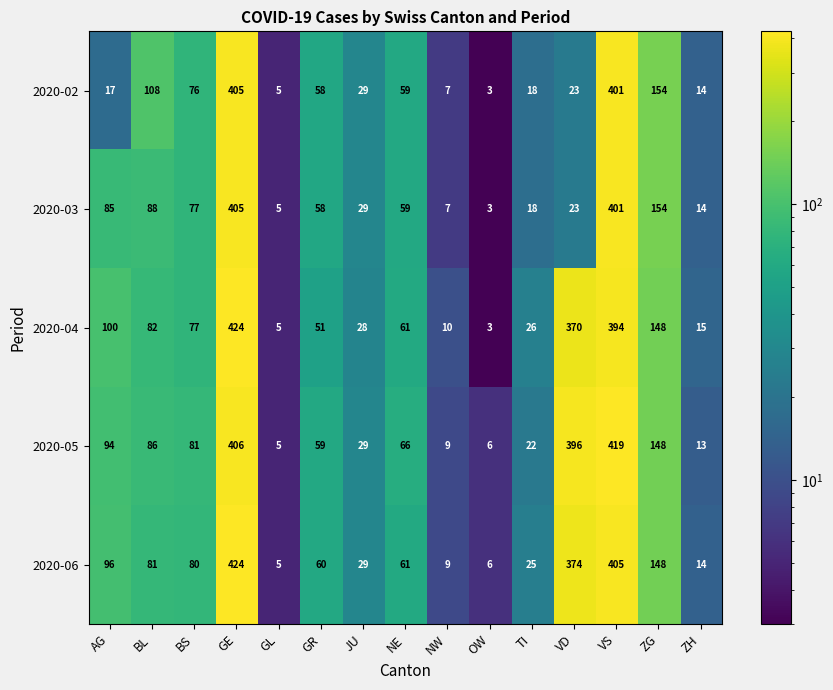

What is the sum of the 2020-03 values at GR and VS?

459